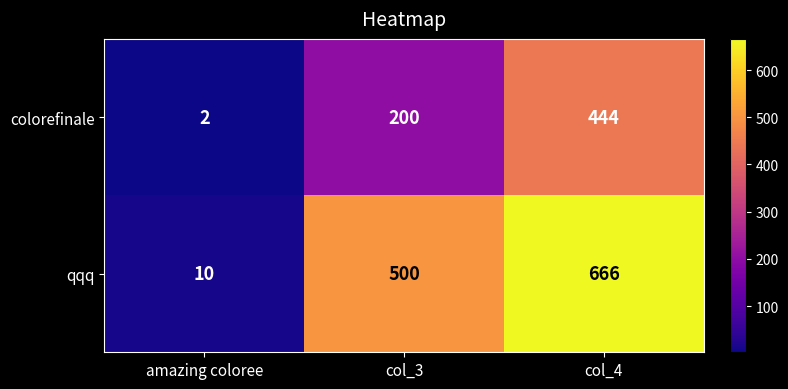

Which series has the largest total across all categories?

qqq